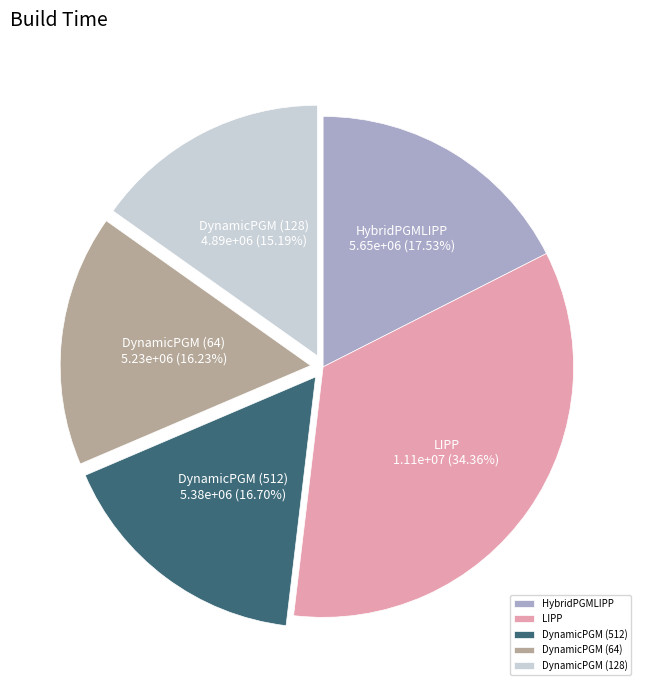

Does any single category account for the majority?

No